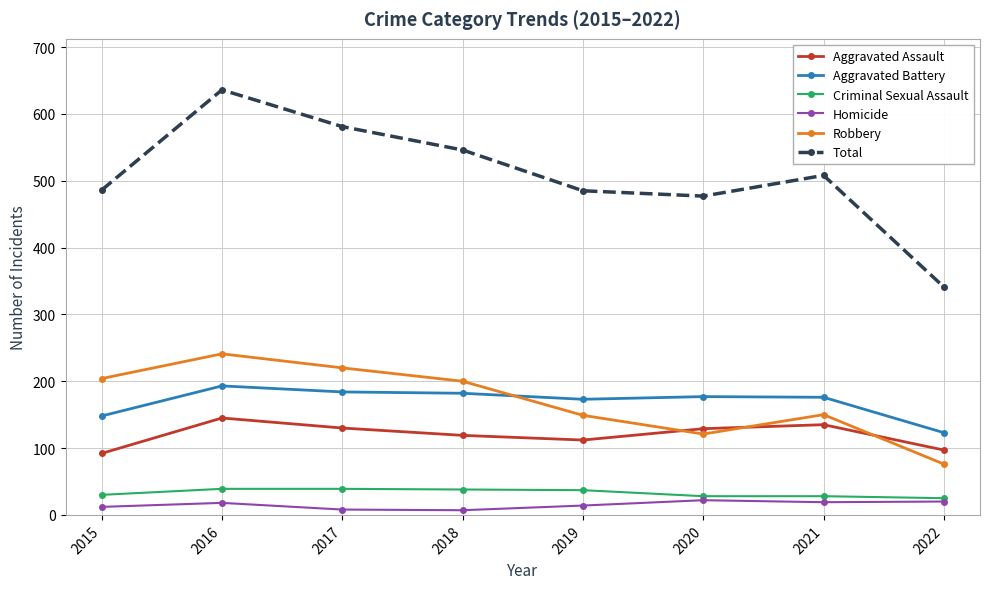

True or false: Total has more than 0 points higher than both neighbors.

True